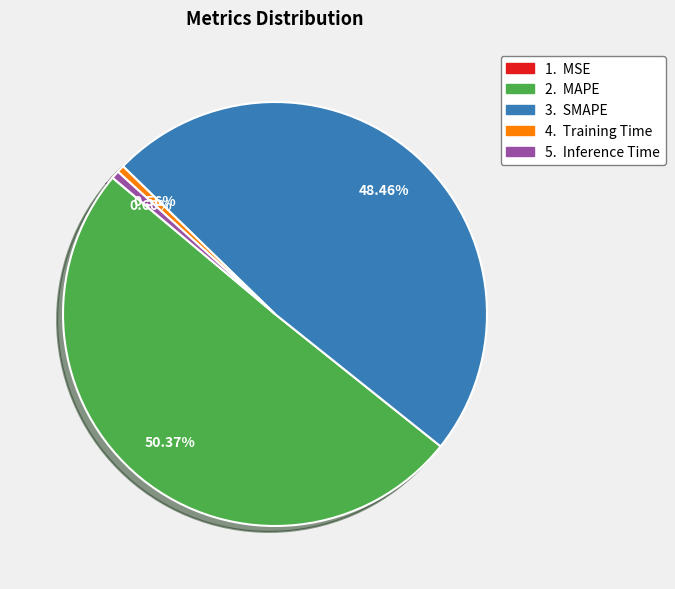

Count the number of slices in the pie.

5